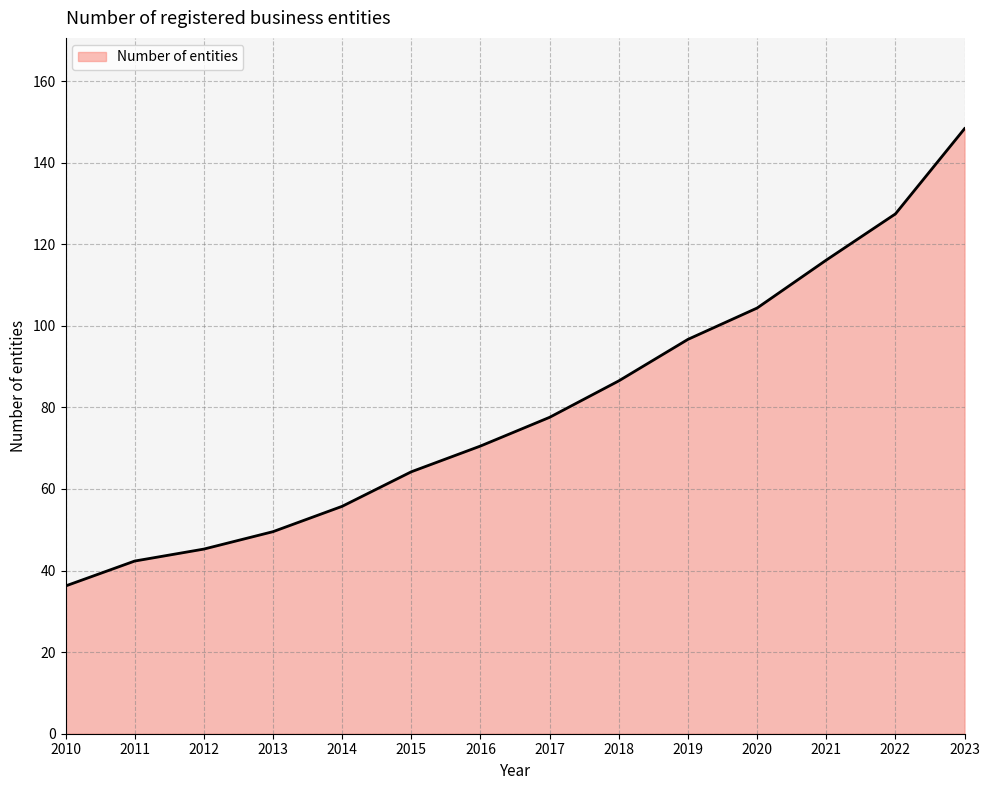

Rank the categories by value from lowest to highest.

2010, 2011, 2012, 2013, 2014, 2015, 2016, 2017, 2018, 2019, 2020, 2021, 2022, 2023